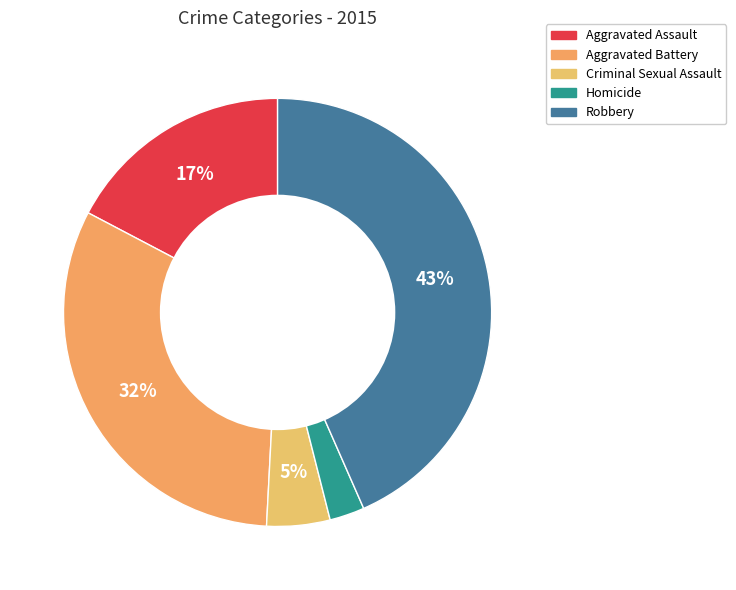

To the nearest percent, what is the difference between the Robbery and Aggravated Battery slice percentages?

12%